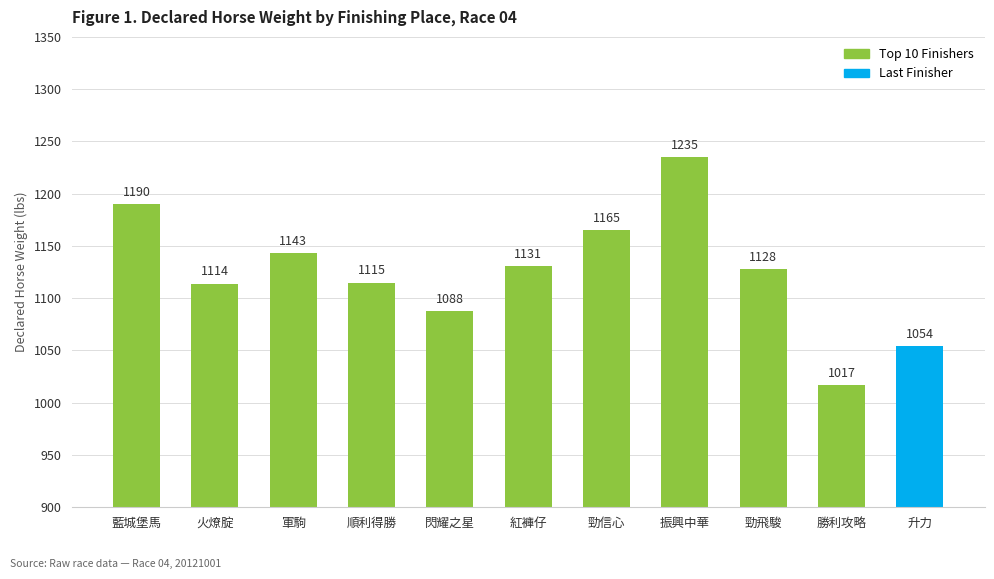

How many data points are less than 1128?

5